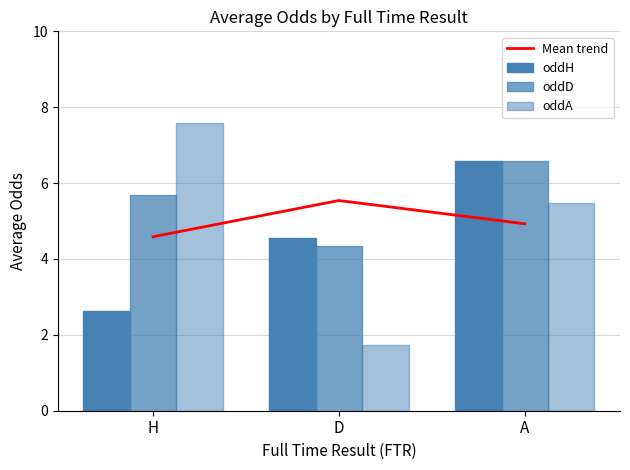

At which category is the sum across all series the highest?

A